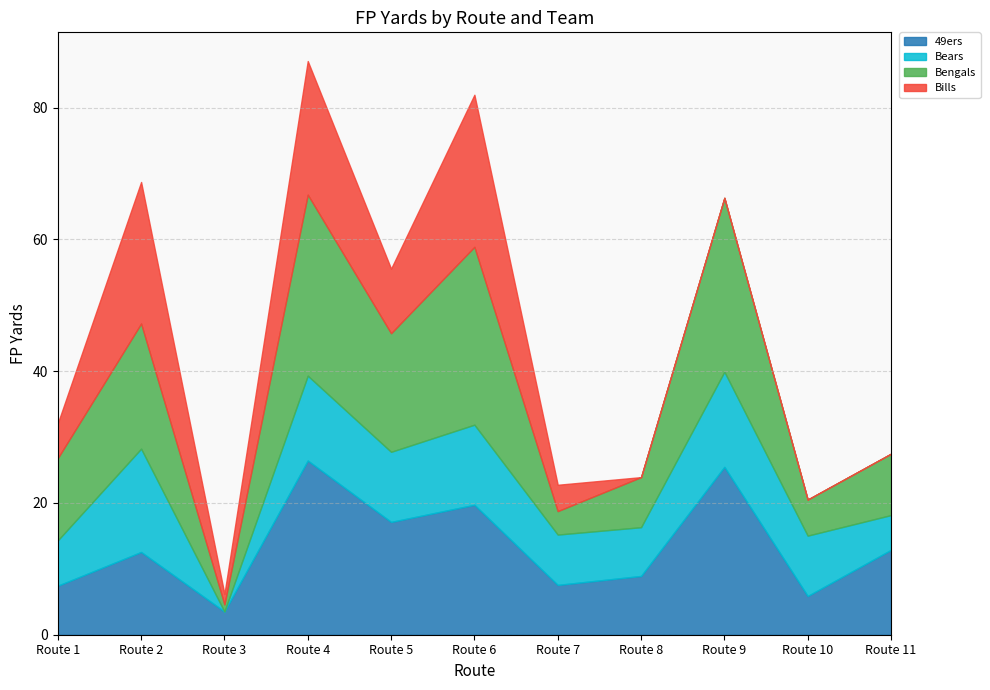

Is it true that Bills equals 10.4 at Route 8?

False